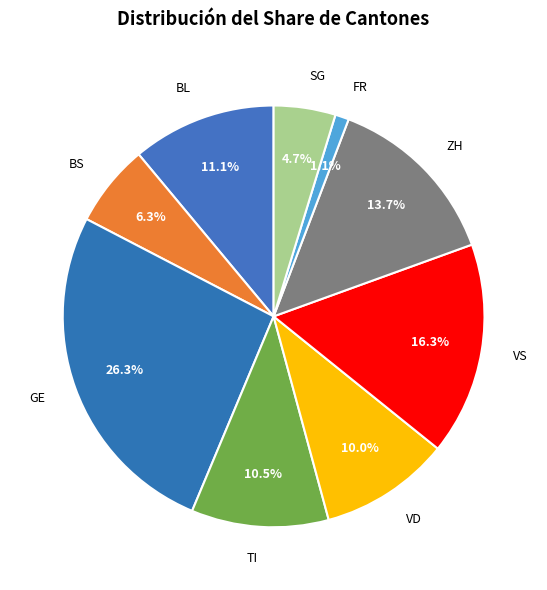

How many slices are in this pie chart?

9